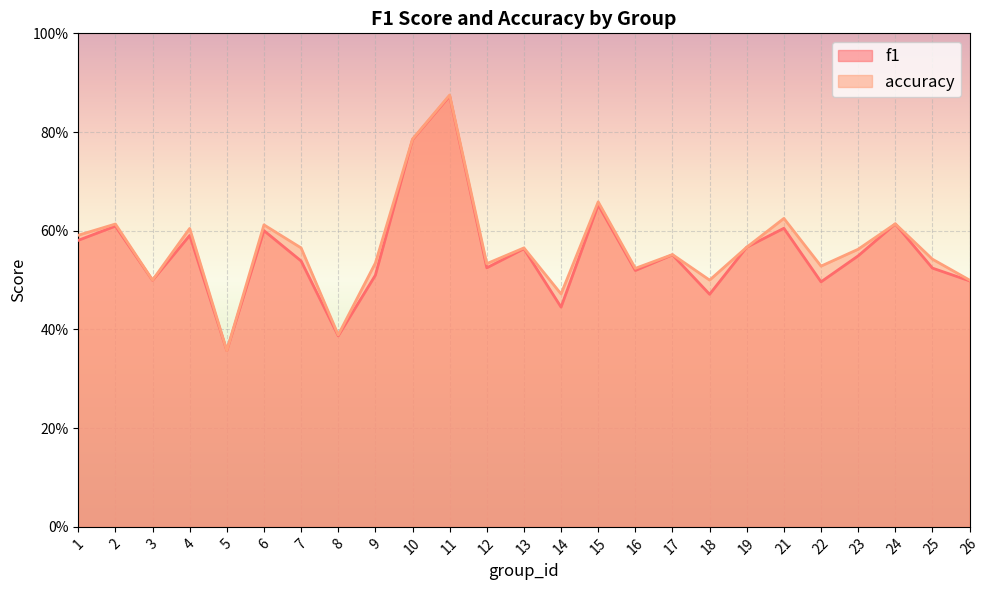

True or false: f1 and accuracy cross at least once.

False